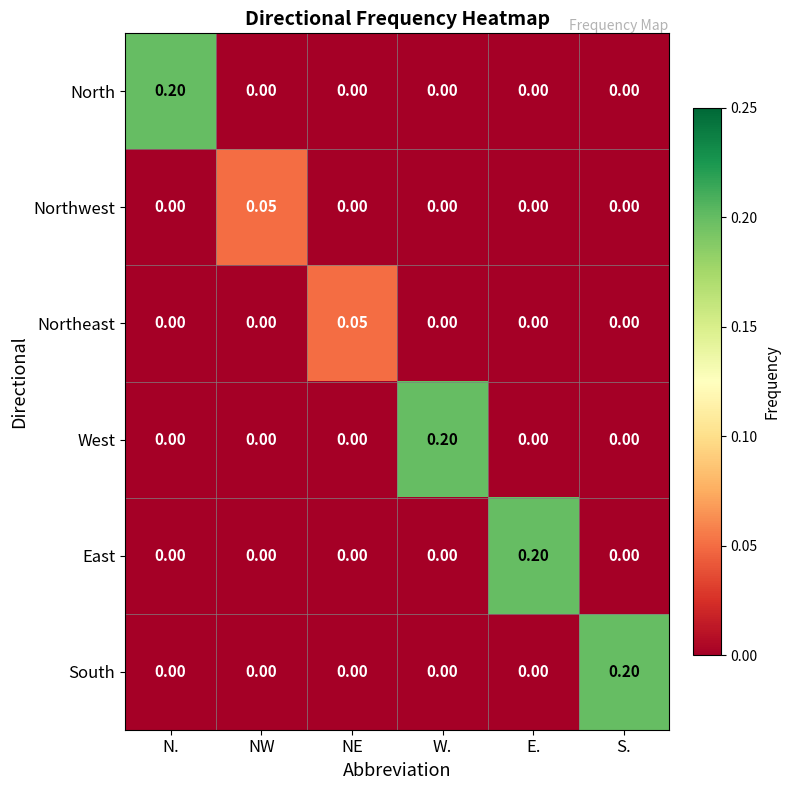

How many series are shown in this chart?

6